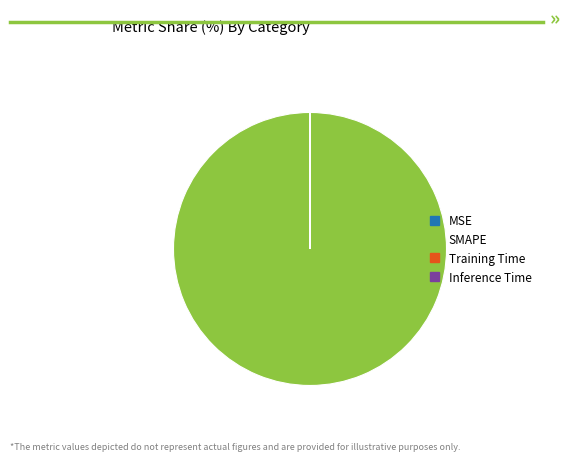

What is the largest slice in the pie chart?

SMAPE